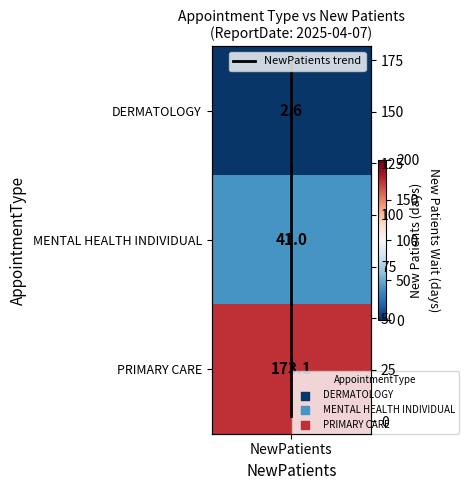

Count the number of data series in this chart.

1